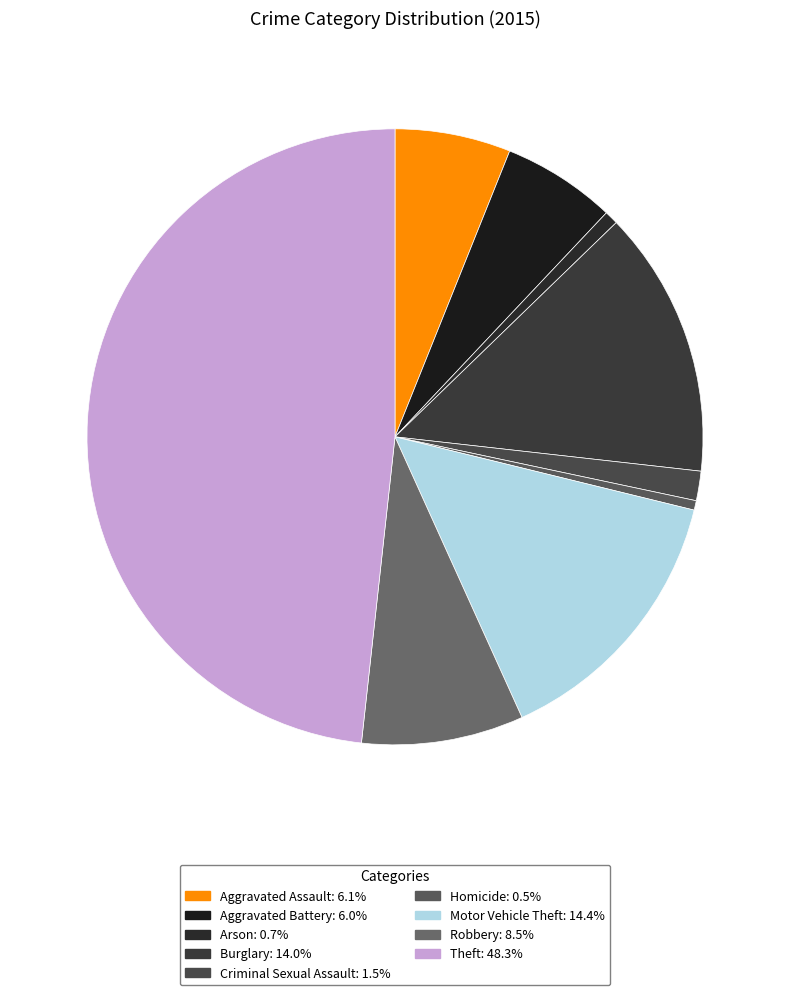

To the nearest percent, what portion does Arson represent?

1%